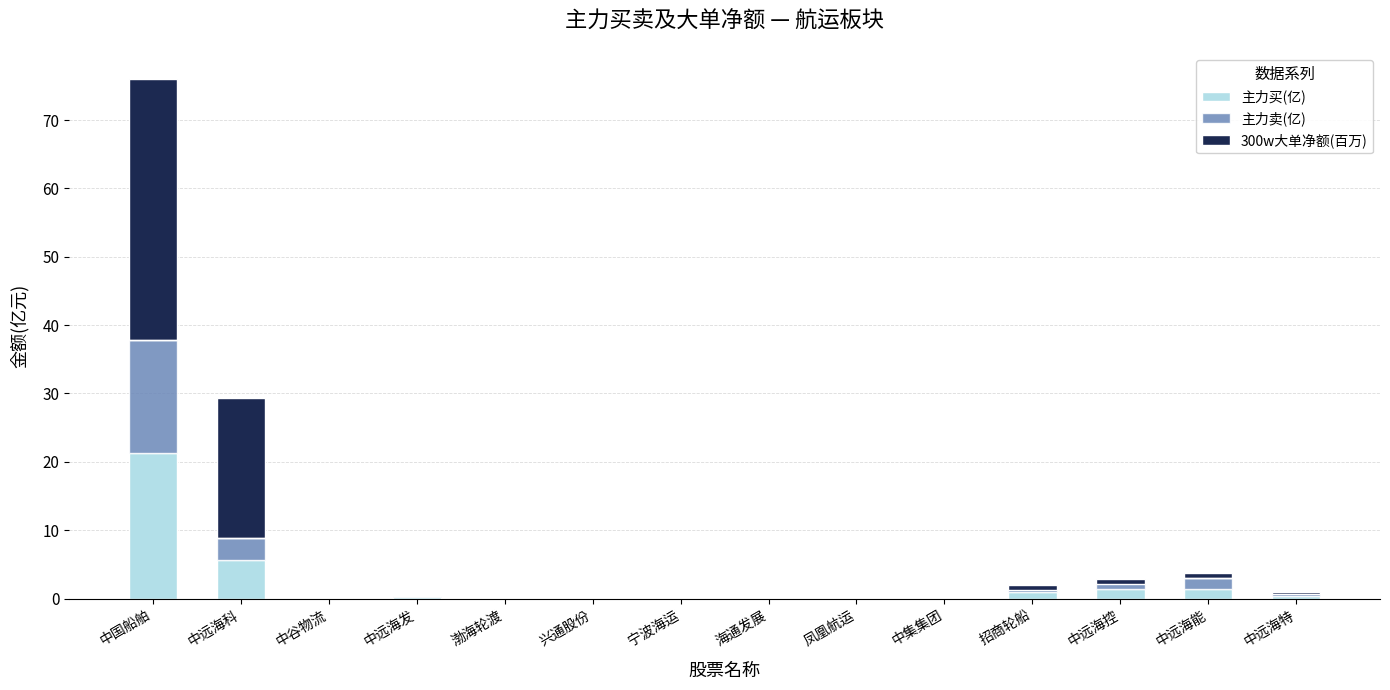

What is the average value of the 300w大单净额(百万) series?

4.2